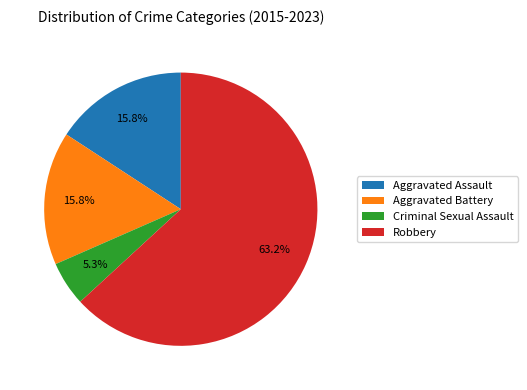

Is it true that Robbery is 63% of the pie?

True